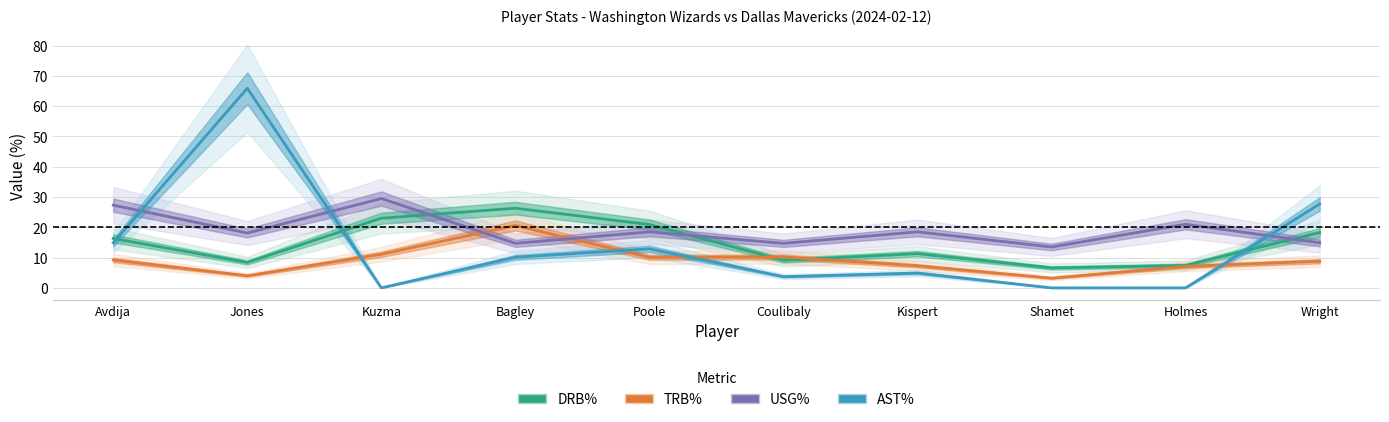

Between Kispert and Coulibaly, which is larger?

Kispert